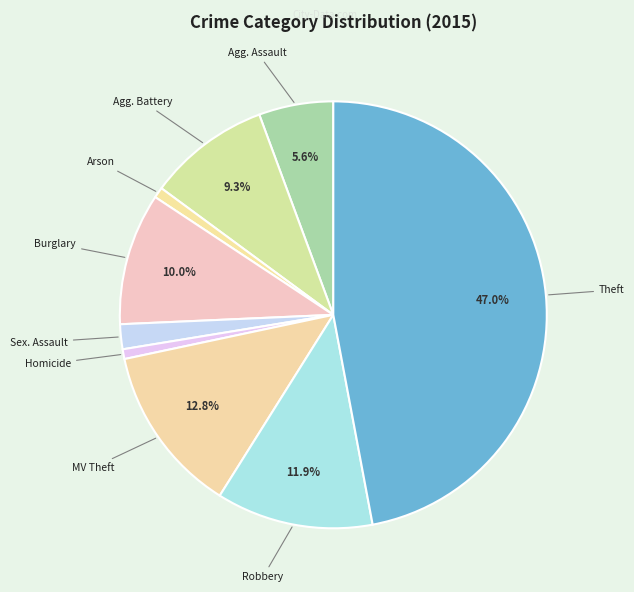

Does any single category account for the majority?

No